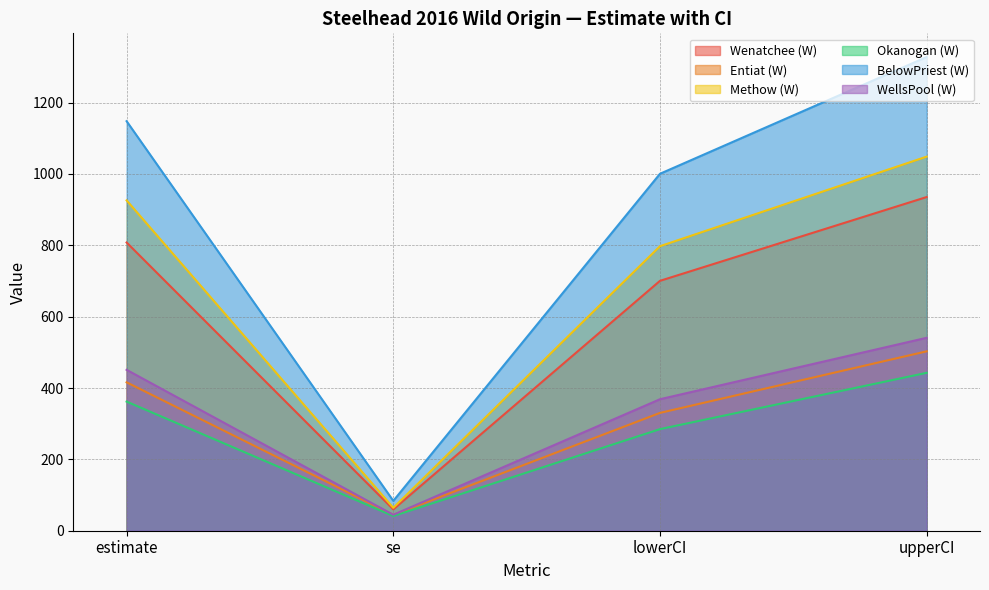

At se, list the series in order from smallest to largest.

Okanogan (W), Entiat (W), WellsPool (W), Wenatchee (W), Methow (W), BelowPriest (W)